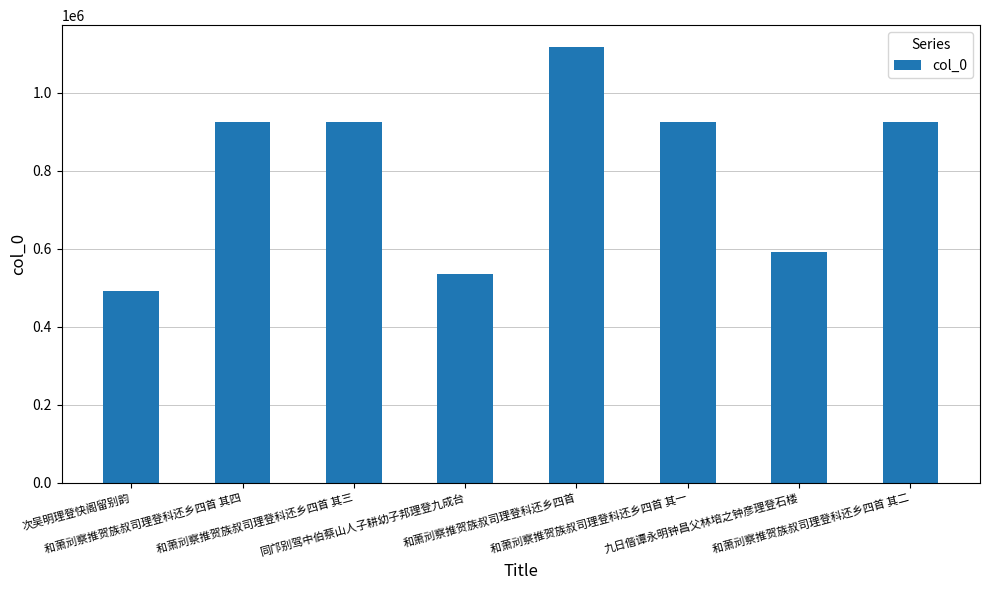

Approximately how many times larger is the value at 和萧刓察推贺族叔司理登科还乡四首 其四 compared to 次吴明理登快阁留别韵?

1.9